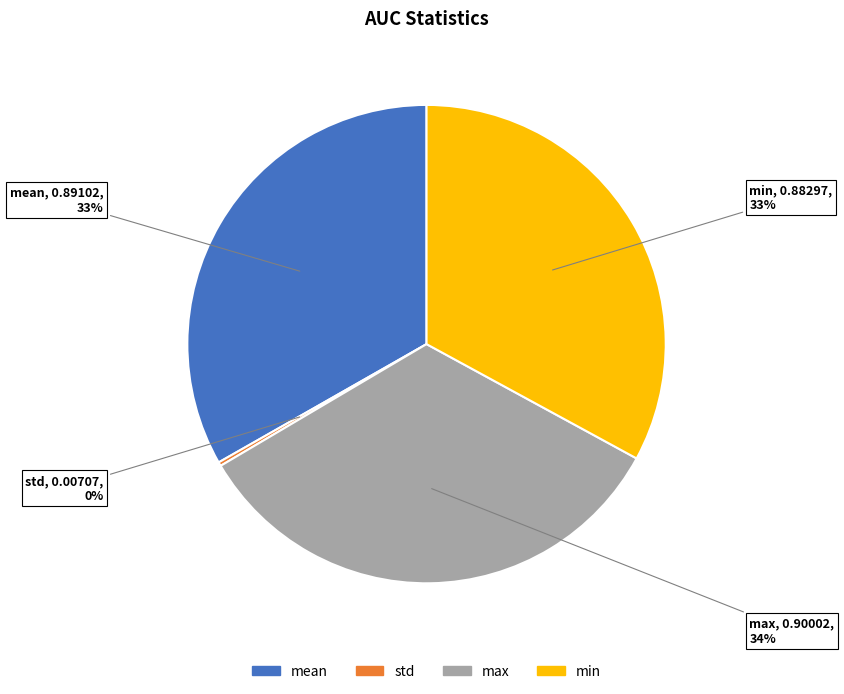

Is it true that mean is 47% of the pie?

False